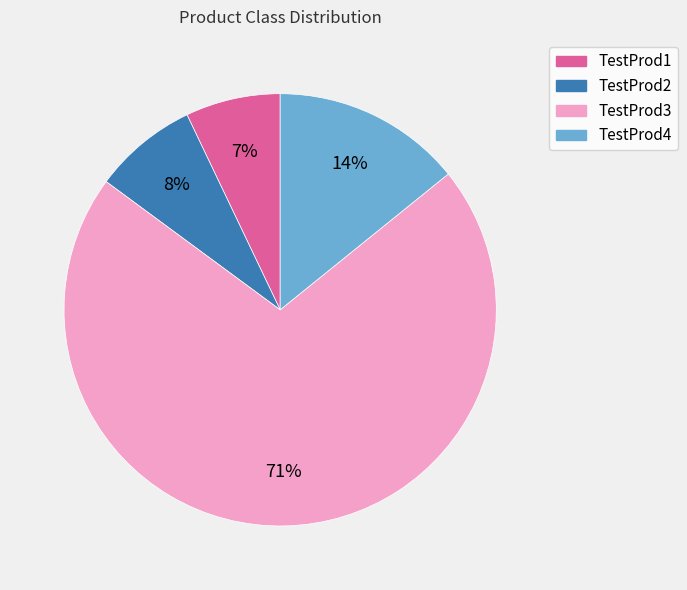

Count the number of slices in the pie.

4